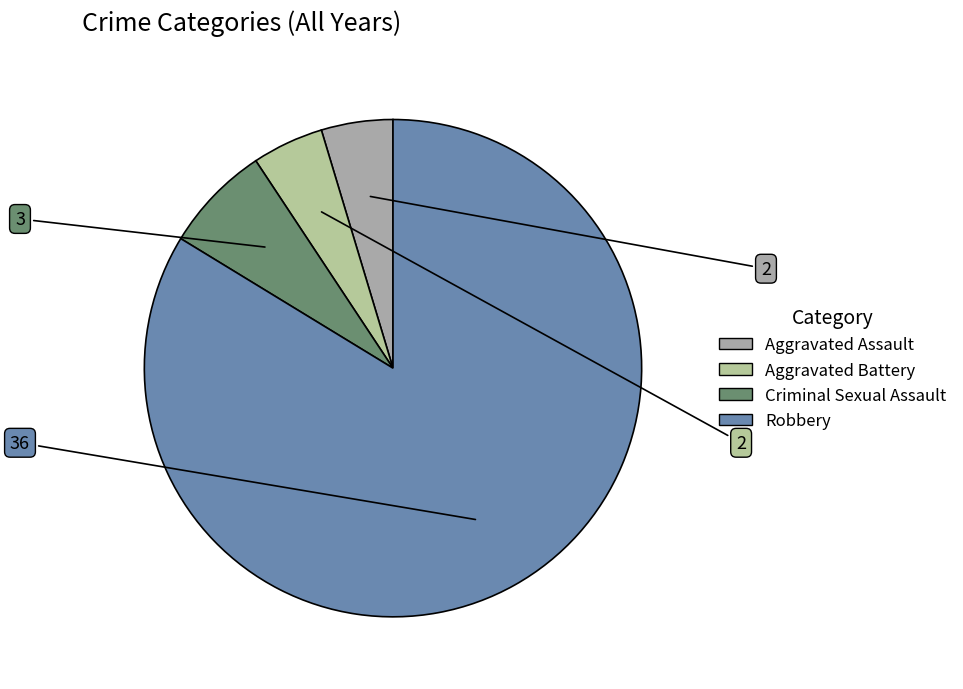

What is the largest slice in the pie chart?

Robbery